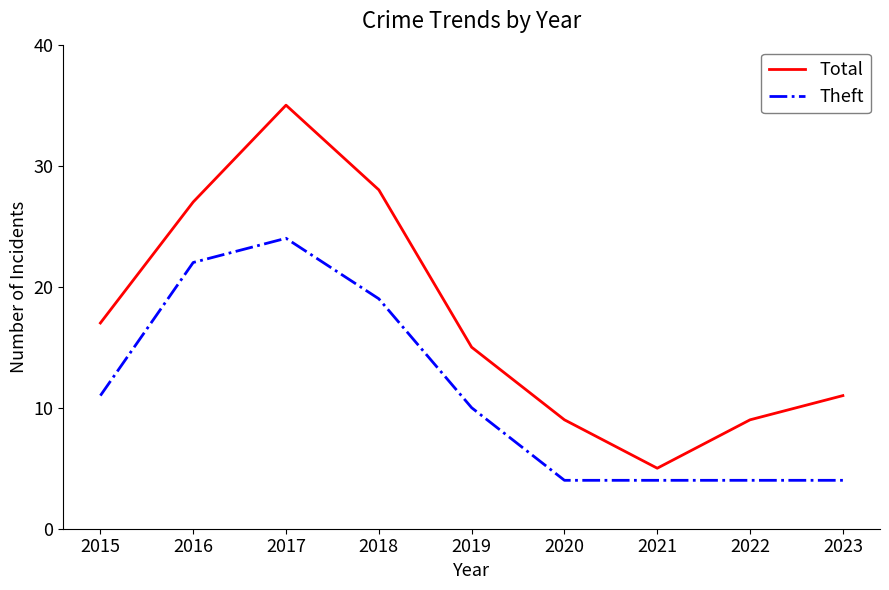

Reading right to left, what are all the values shown in this chart?

Total: 2023=11	2022=9	2021=5	2020=9	2019=15	2018=28	2017=35	2016=27	2015=17
Theft: 2023=4	2022=4	2021=4	2020=4	2019=10	2018=19	2017=24	2016=22	2015=11